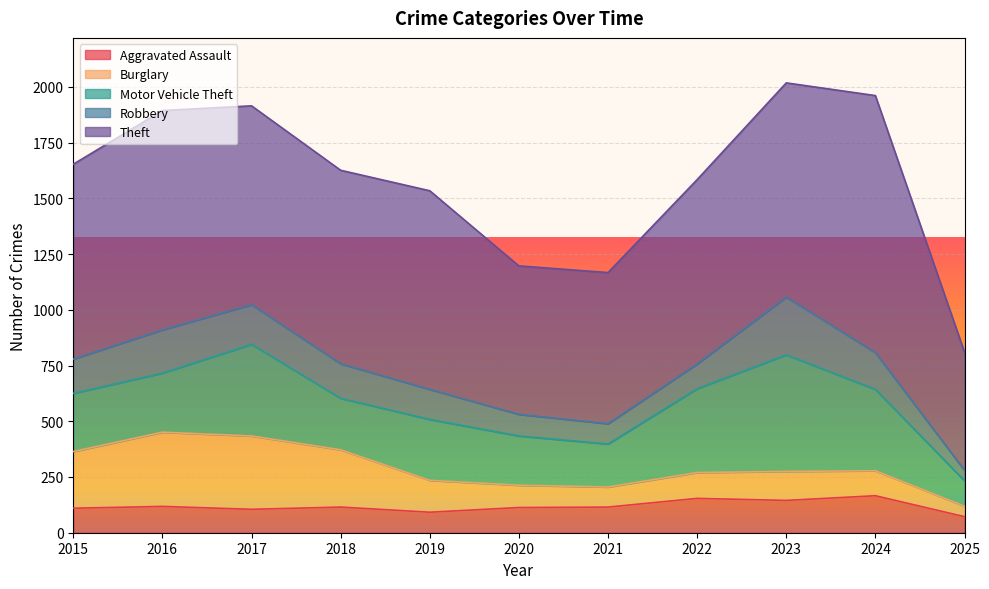

The Aggravated Assault series shows 110 at 2015. True or false?

True